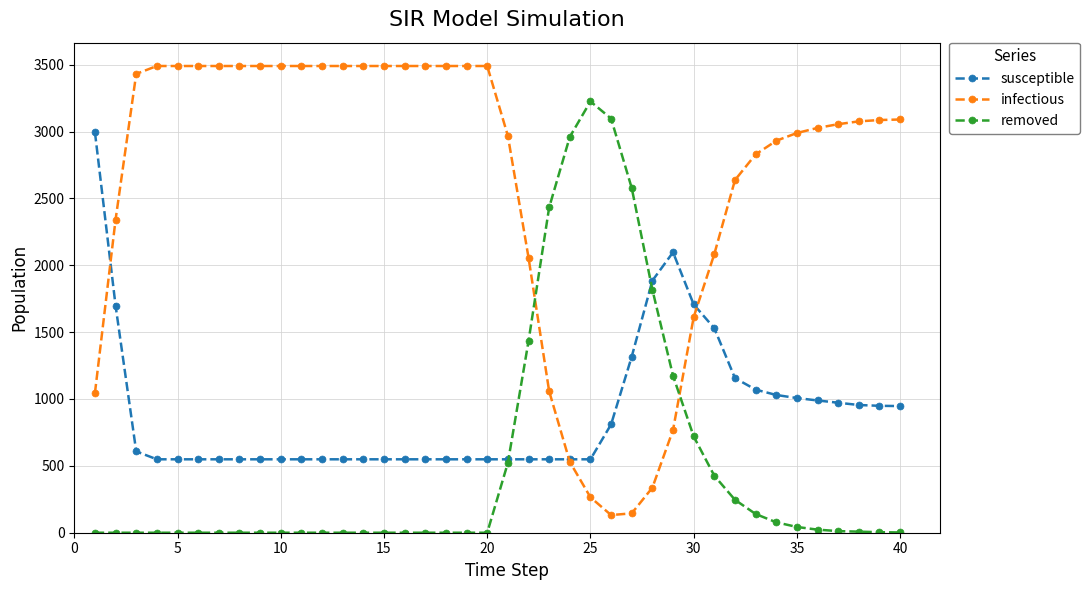

What is the maximum value shown in the chart?

3490